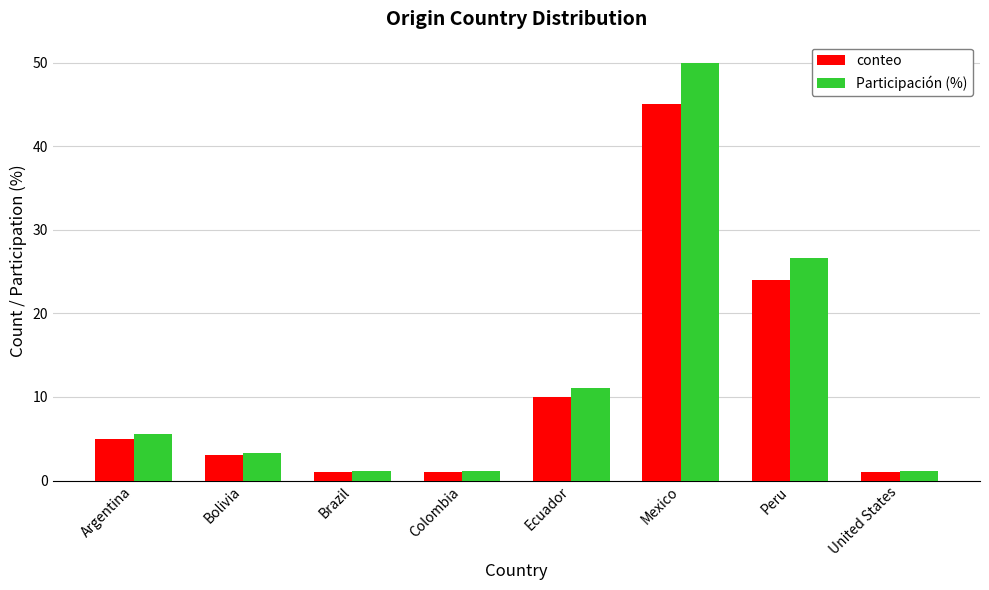

Reading right to left, what are all the values shown in this chart?

conteo: 1.0	24.0	45.0	10.0	1.0	1.0	3.0	5.0
Participación (%): 1.1	26.7	50.0	11.1	1.1	1.1	3.3	5.6